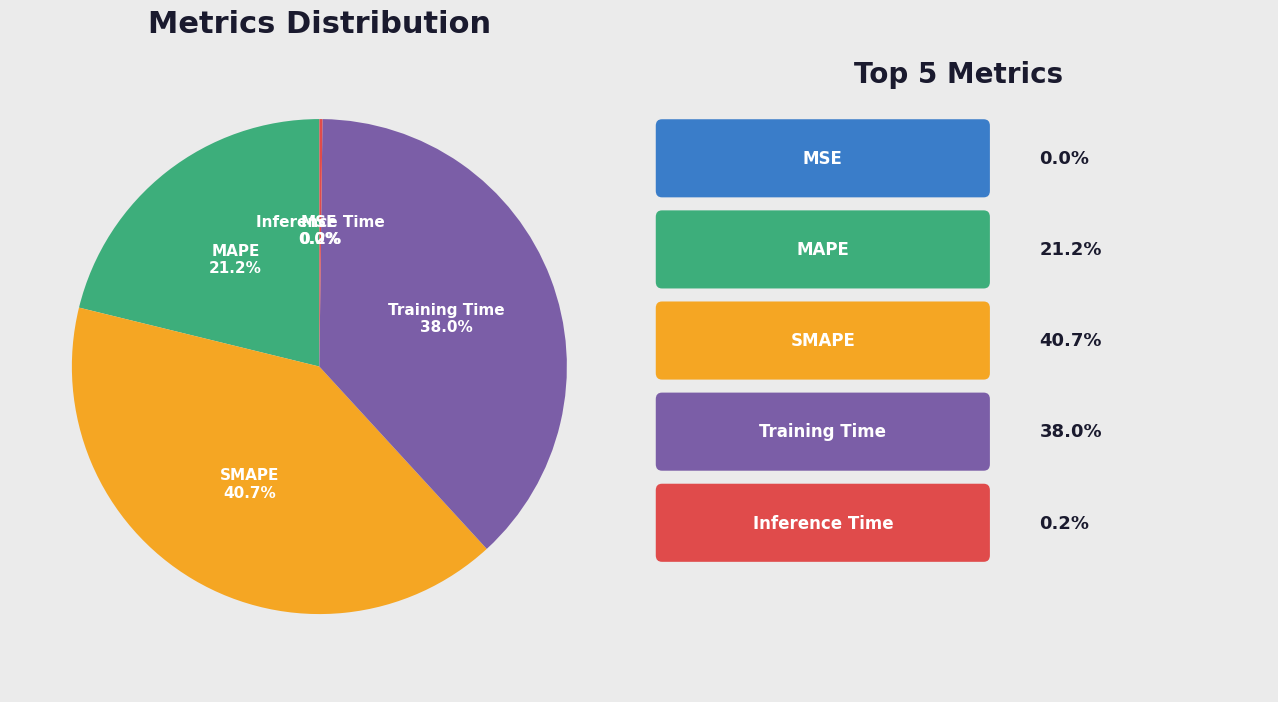

Is there any slice that represents more than half of the pie?

No